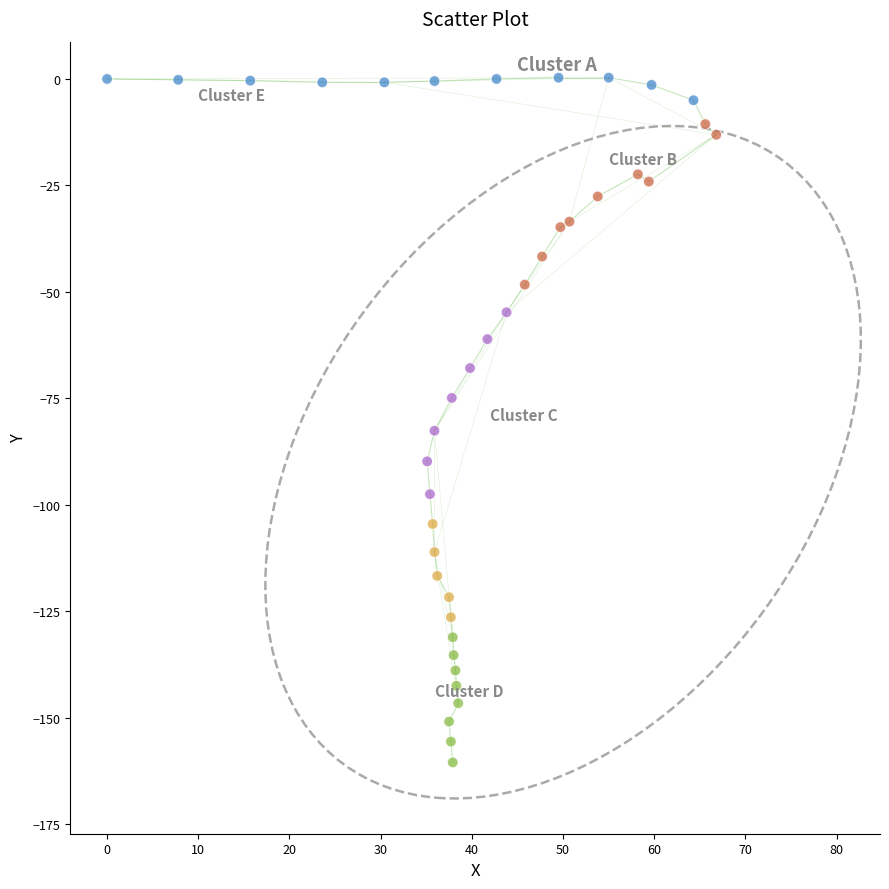

What is the range of Y values (max minus min)?

160.8